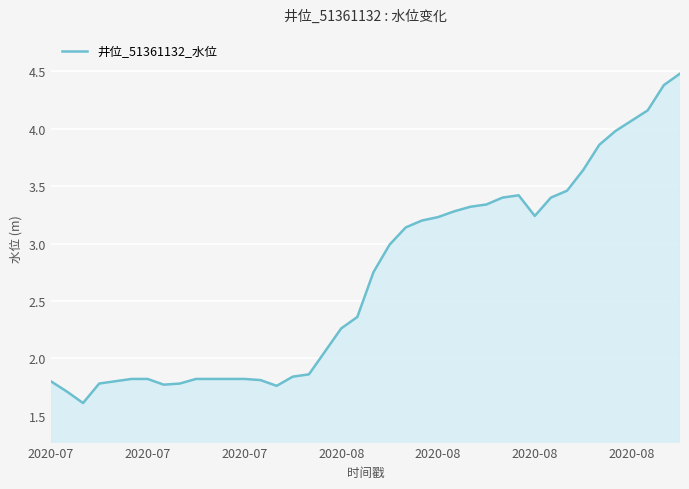

What is the minimum value shown in the chart?

1.6